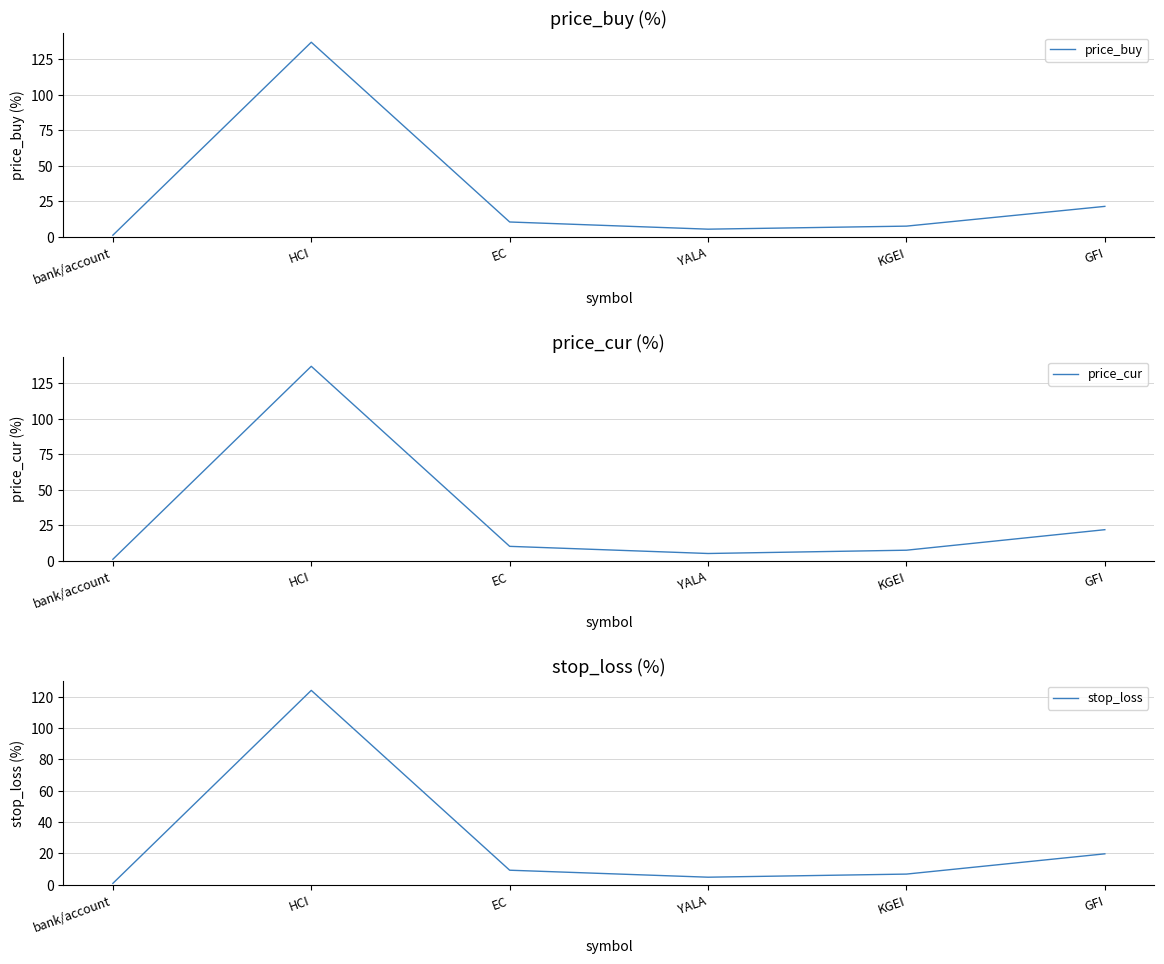

In price_cur, how many points are lower than both neighbors (excluding endpoints)?

1